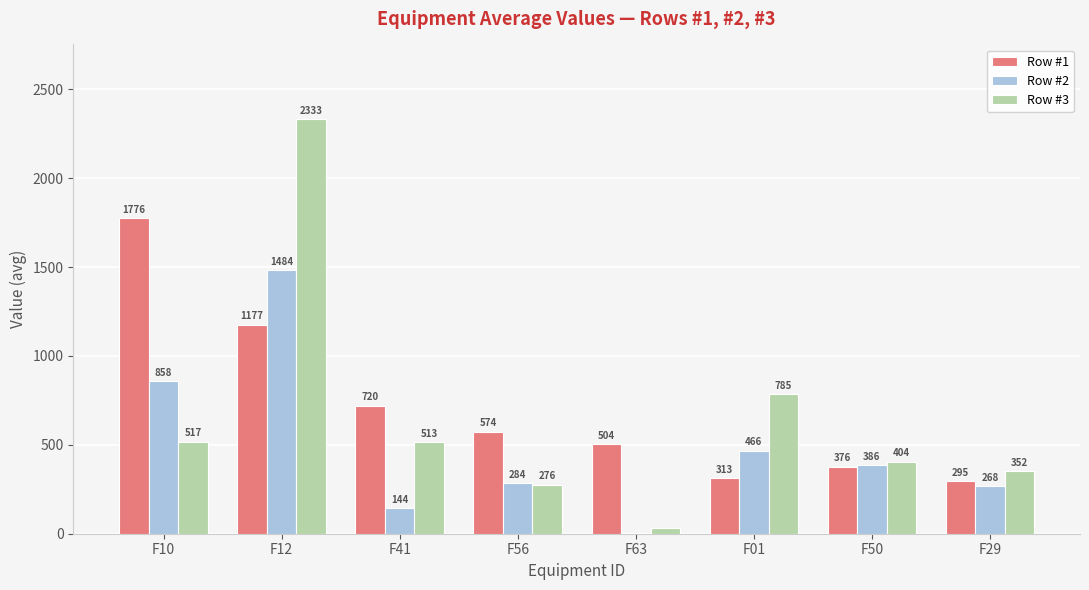

Which series changed the most between F12 and F50?

Row #3